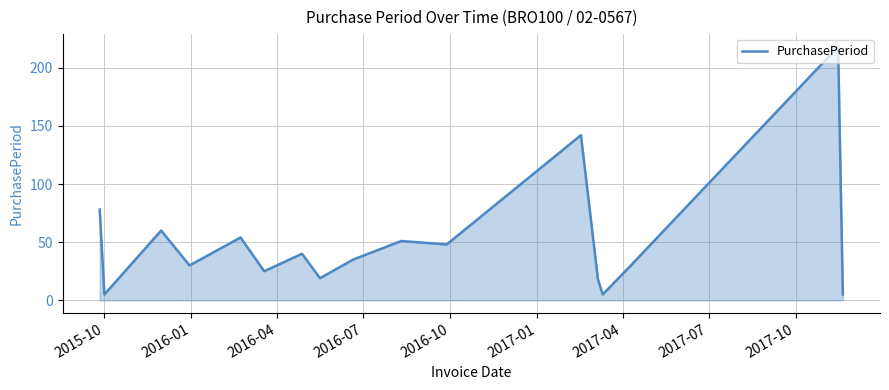

What is the difference between the maximum and minimum values?

213